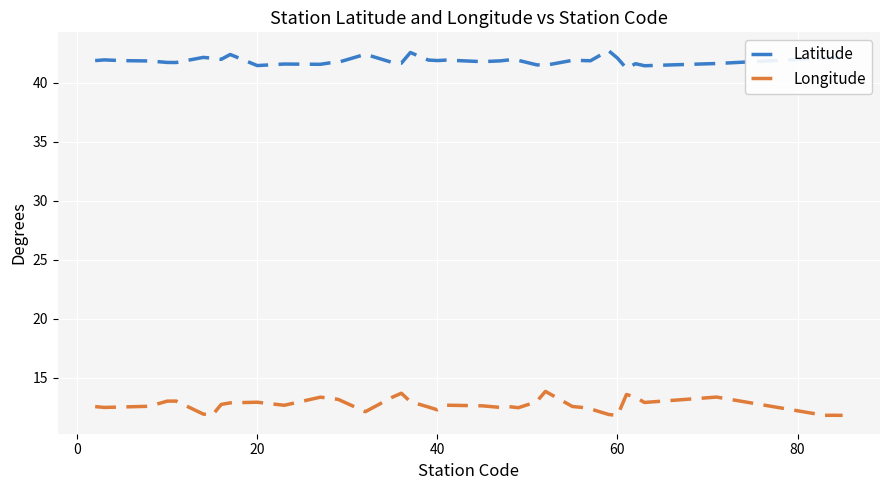

True or false: Latitude and Longitude intersect in this chart.

False